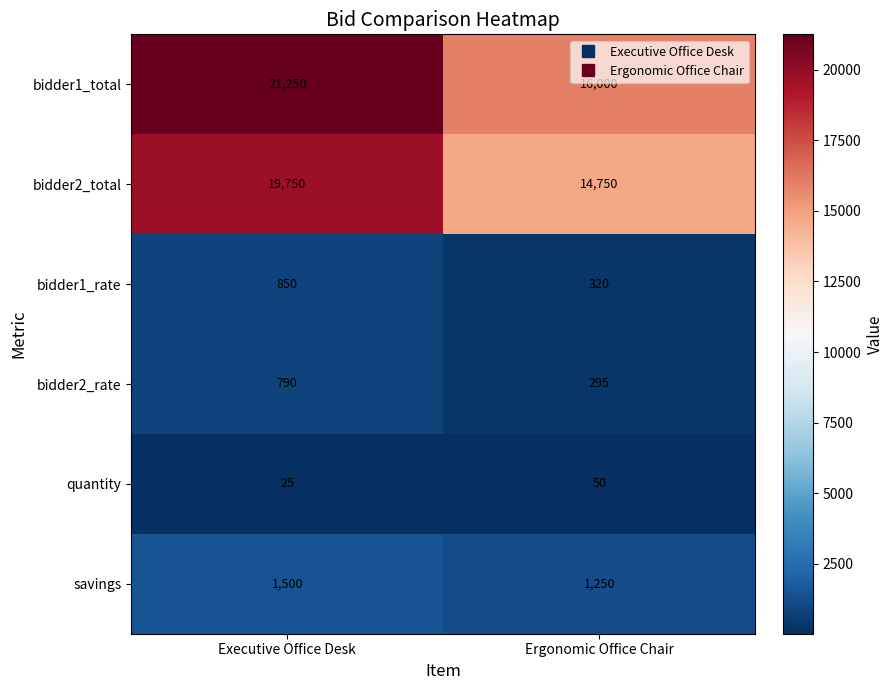

At how many categories does at least one series exceed 10790?

2